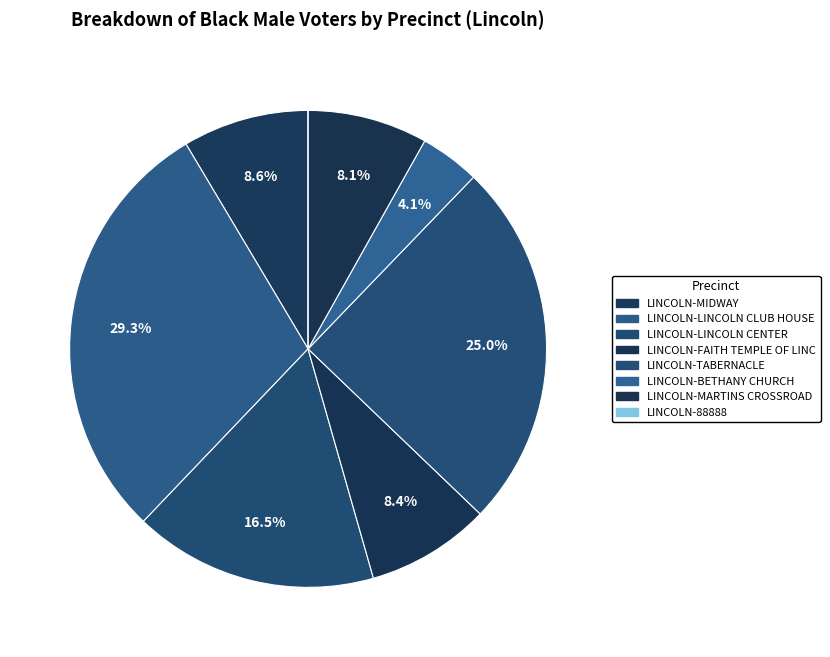

How much of the chart is everything except LINCOLN-TABERNACLE?

75.0%